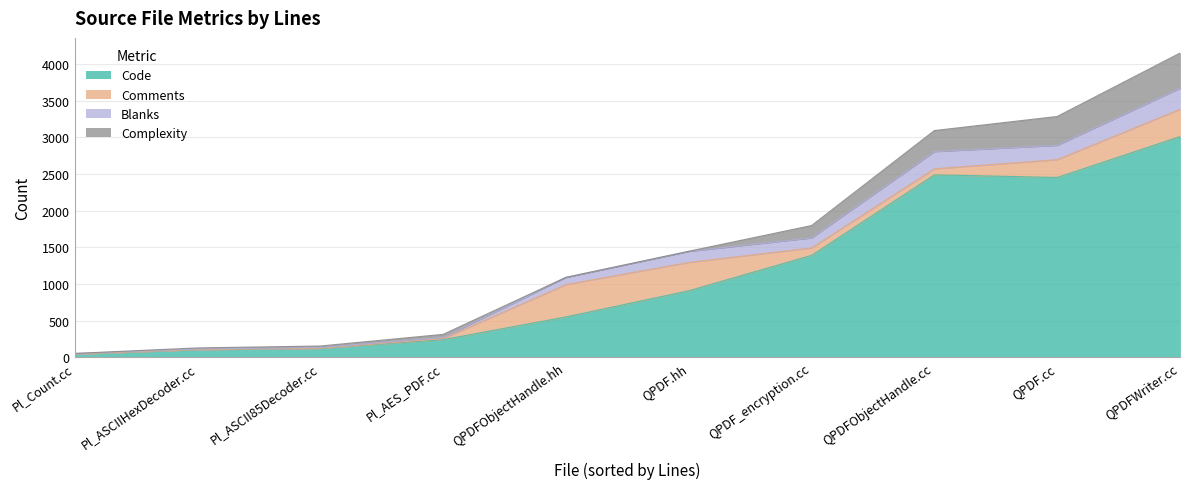

True or false: Complexity and Code cross at least once.

False